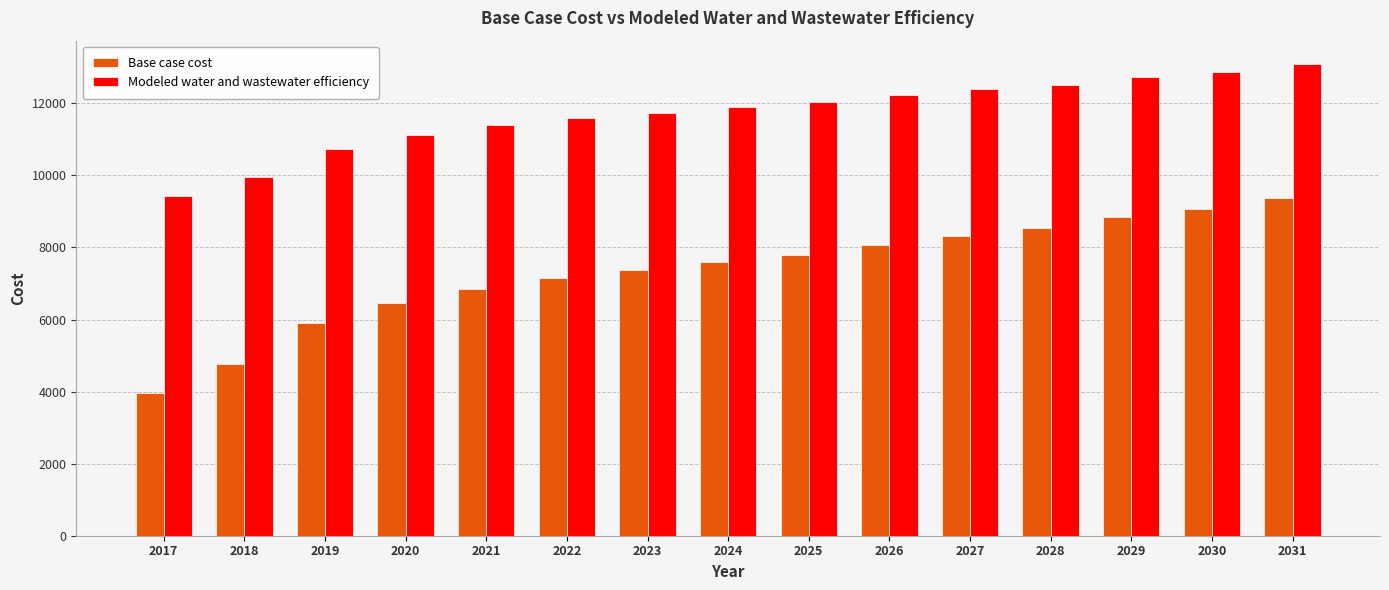

Read the Base case cost value at 2030.

9064.7